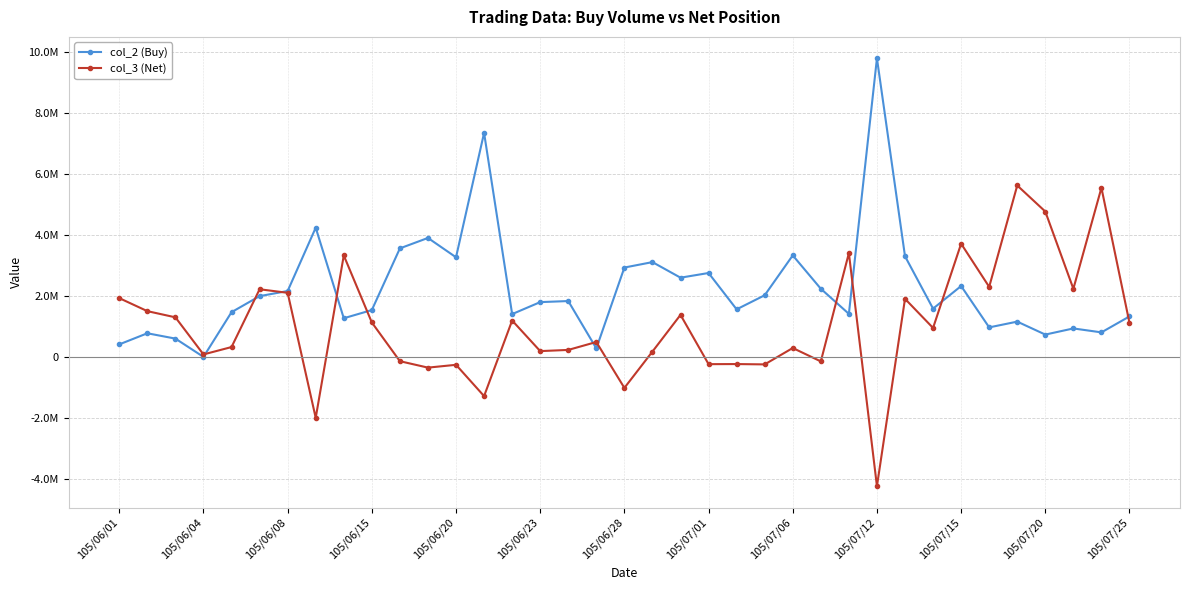

Does the chart have visible grid lines?

Yes